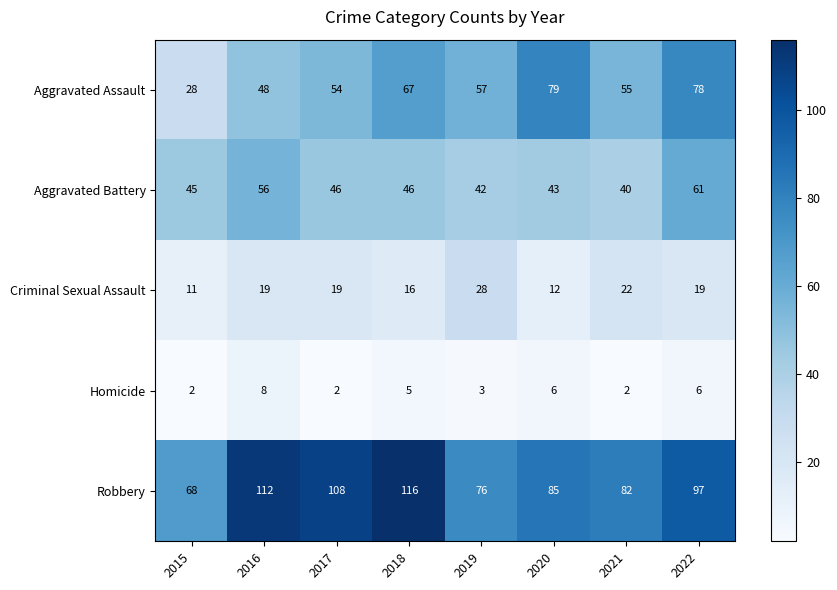

Is it true that Aggravated Battery equals 66 at 2018?

False